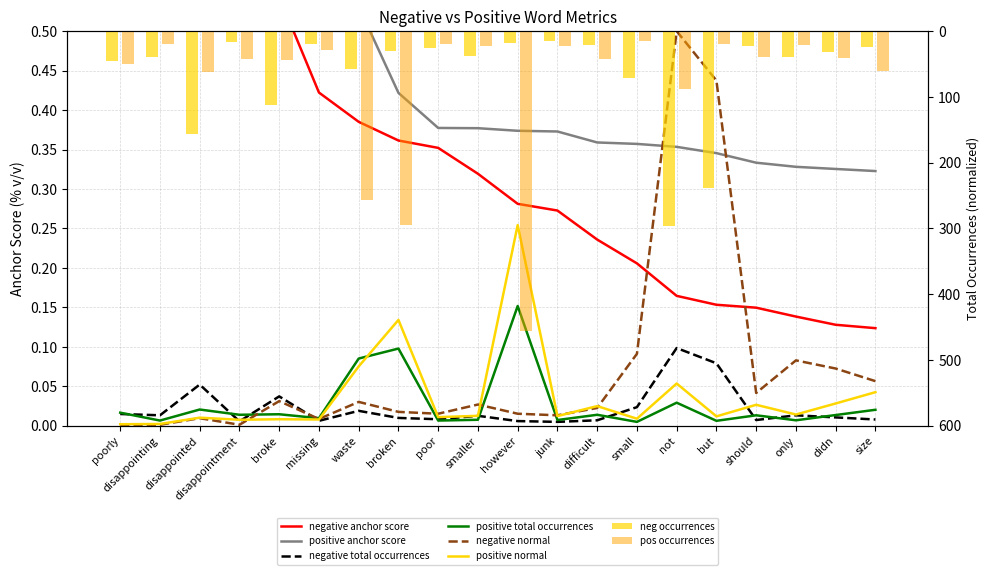

At which category does the chart reach its minimum across all series?

poorly